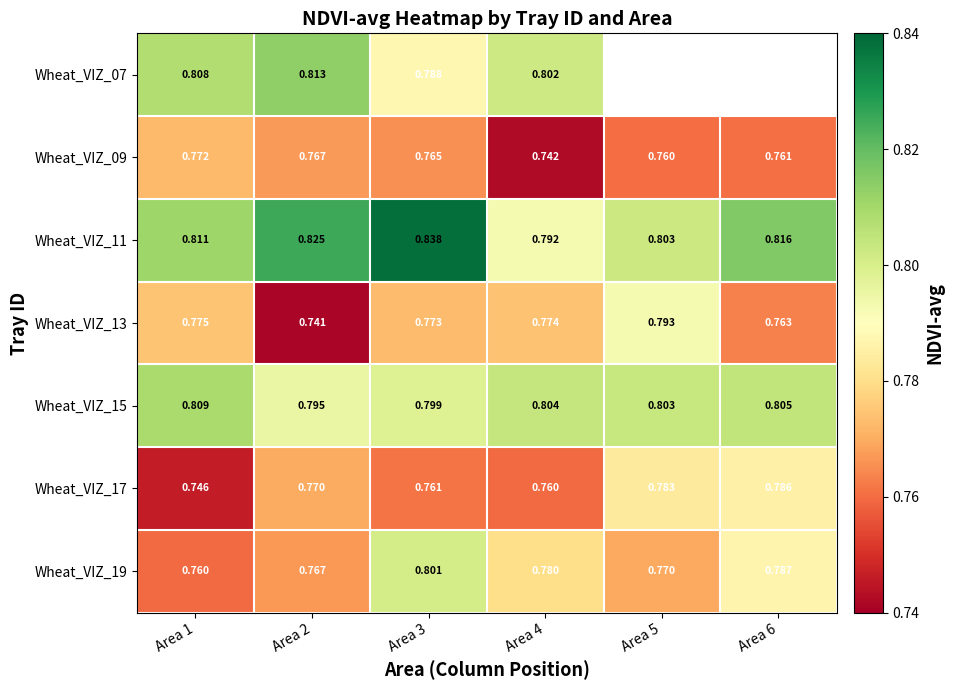

Is the value of Wheat_VIZ_07 at Area 2 greater than the value of Wheat_VIZ_11 at Area 3?

No